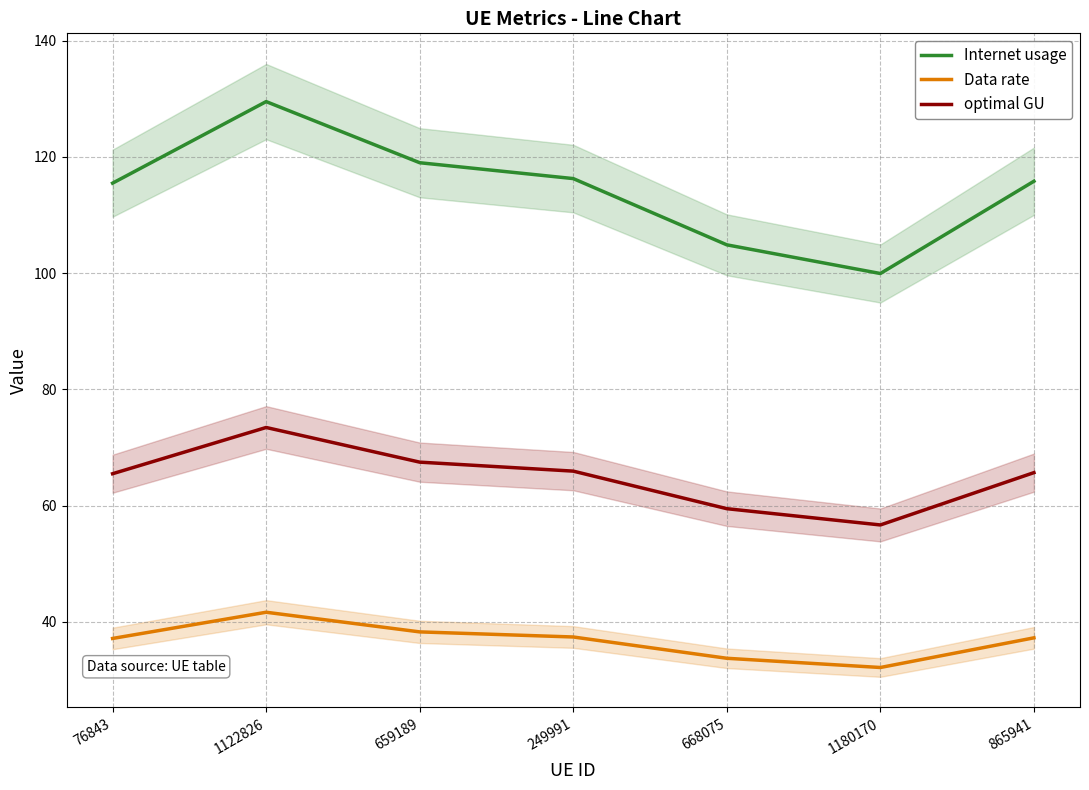

Count the number of categories in the chart.

7